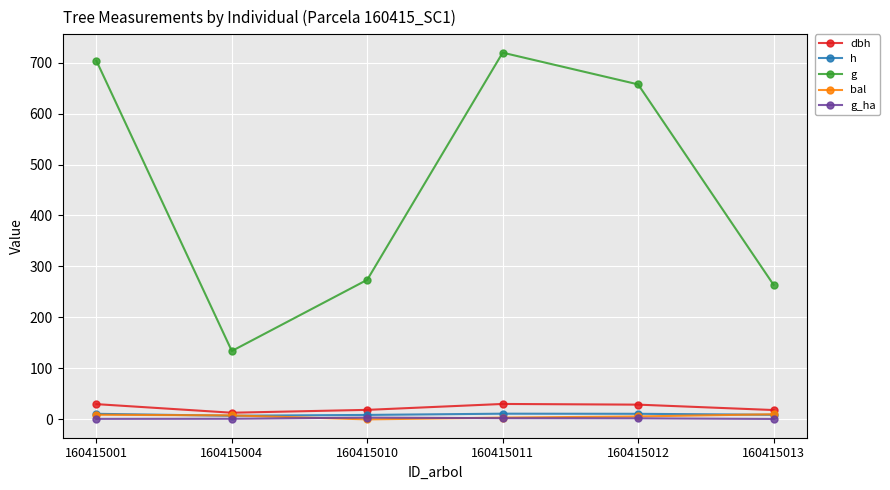

At which label does bal first exceed 7?

160415001